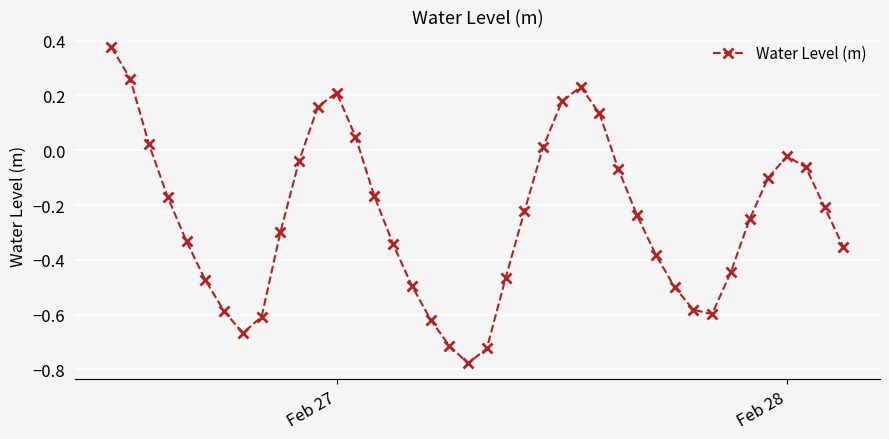

True or false: there are more than 0 points higher than both neighbors.

True